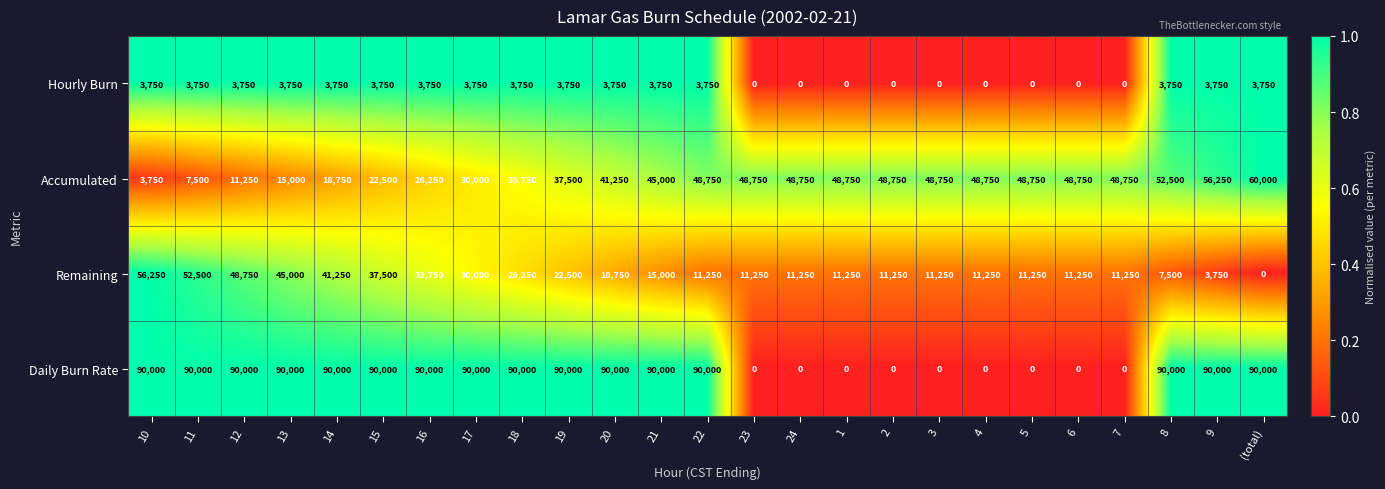

At how many categories does at least one series exceed 21011?

25